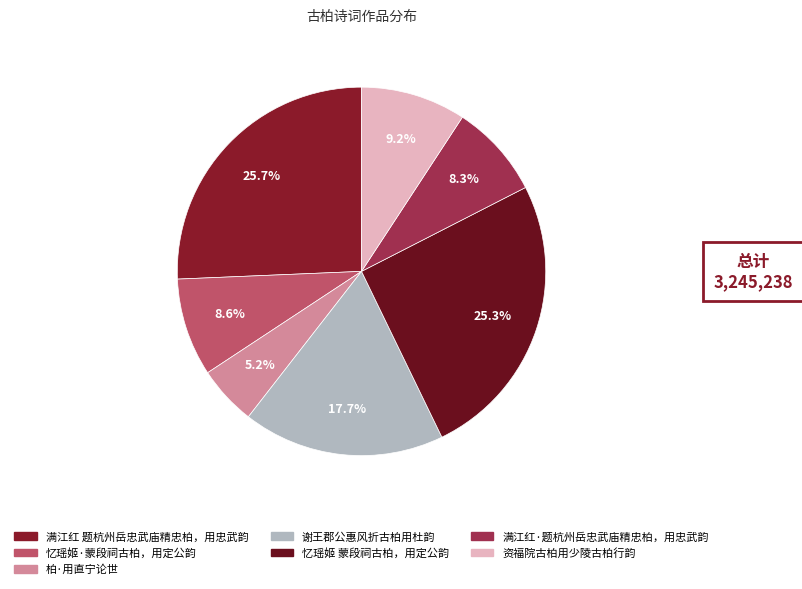

How many segments does this pie chart have?

7